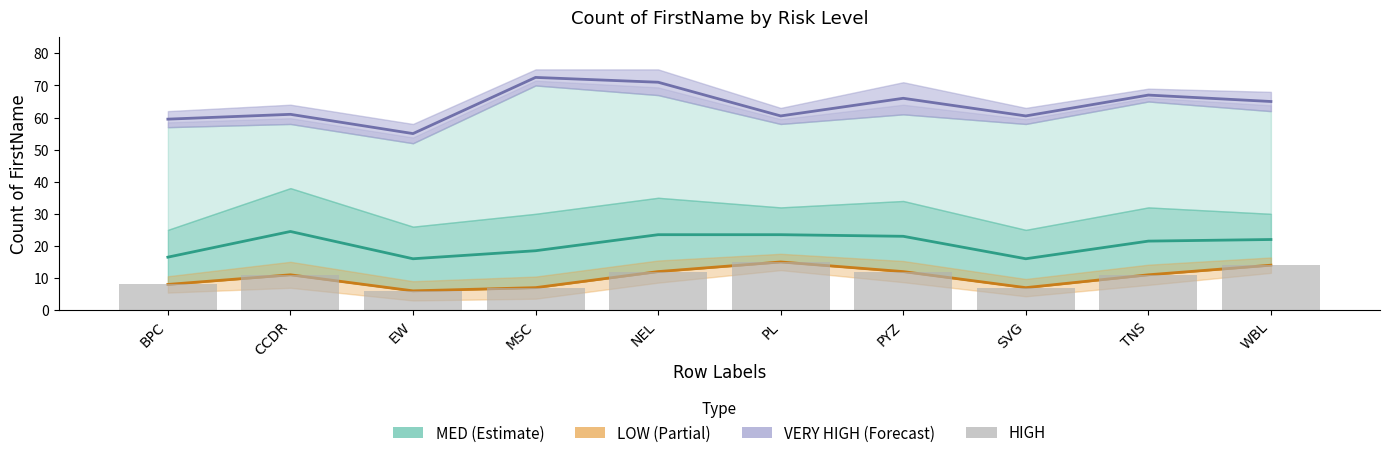

What position from the left is CCDR?

2